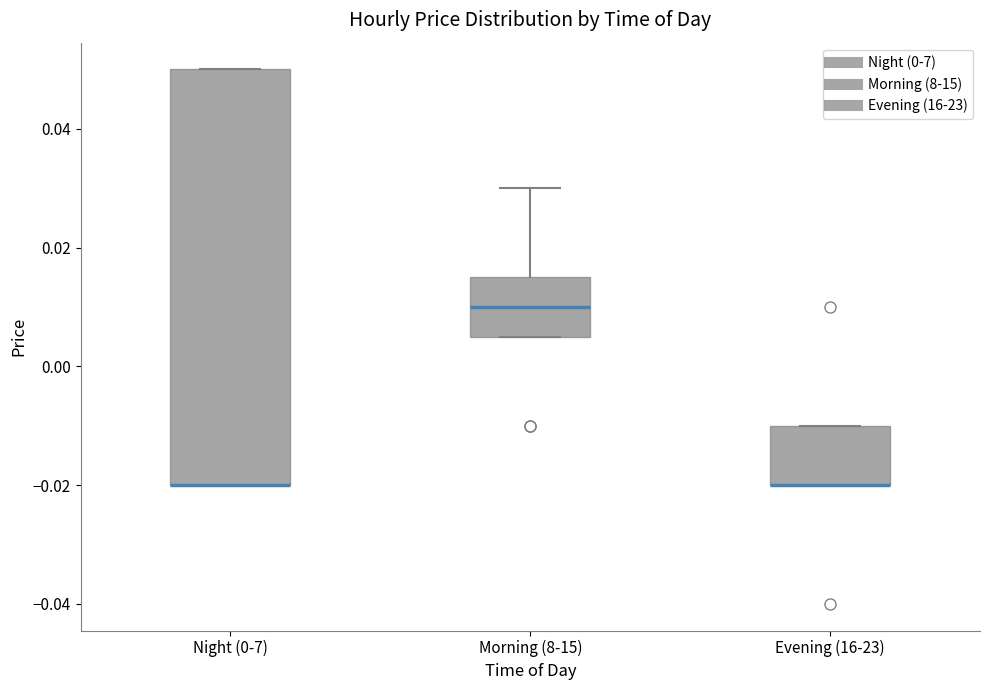

Reading left to right, transcribe this box plot: for each box, give where its median line is, the range the box spans, and where its two whiskers end, as read against the y-axis. The values are not printed on the chart, so give them approximately, as read against the axis.

Night (0-7): median -0.020 (drawn on the box's lower edge), box -0.020 to 0.050, whiskers -0.020 to 0.050
Morning (8-15): median 0.010, box 0.006 to 0.016, whiskers 0.006 to 0.030
Evening (16-23): median -0.020 (drawn on the box's lower edge), box -0.020 to -0.010, whiskers -0.020 to -0.010